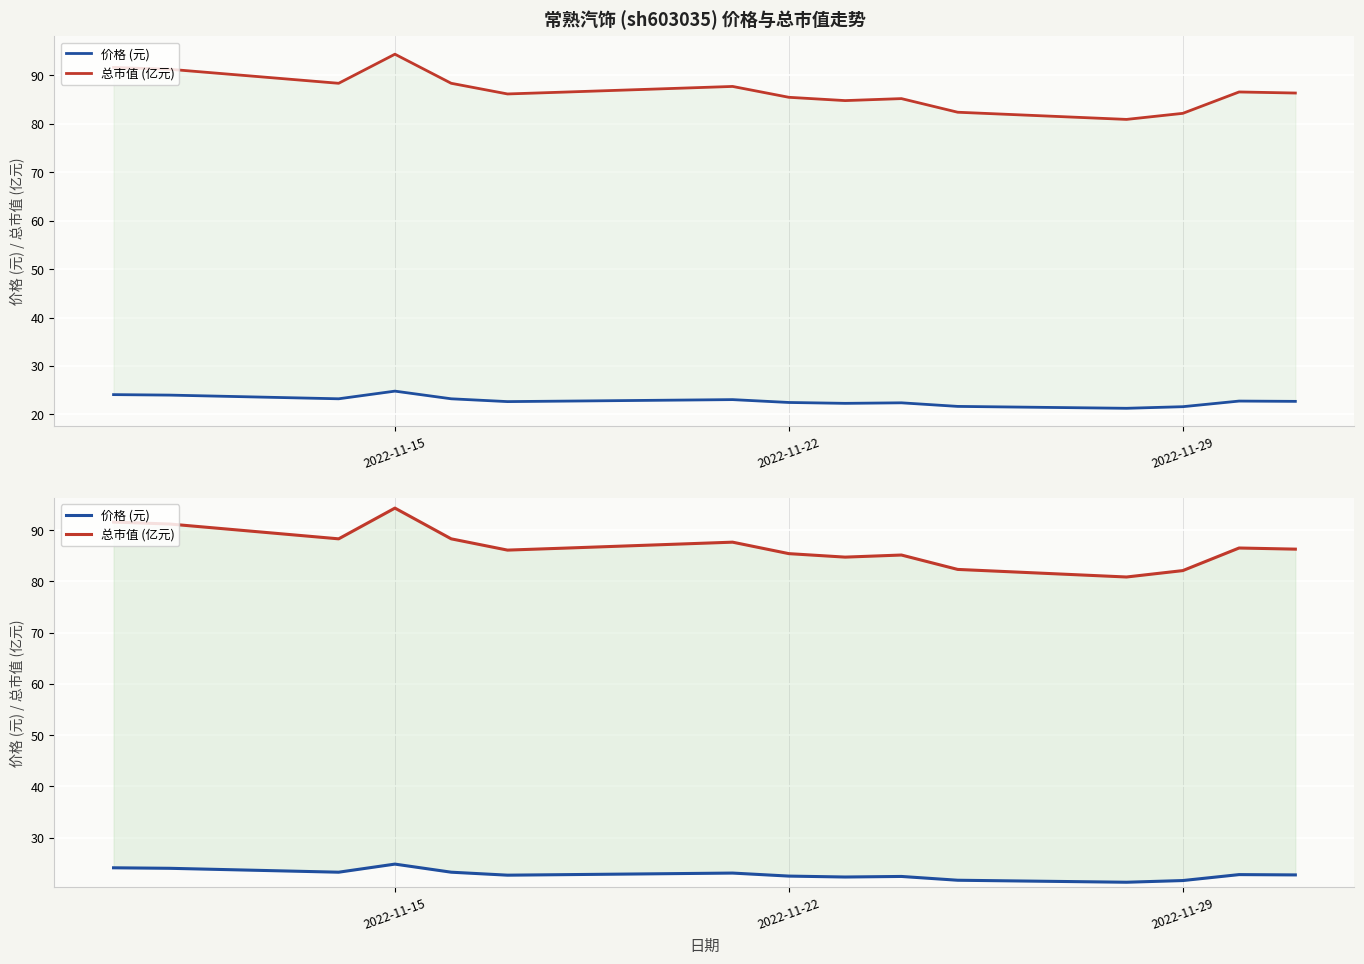

True or false: 价格 (元) has more than 0 interior local peaks.

True